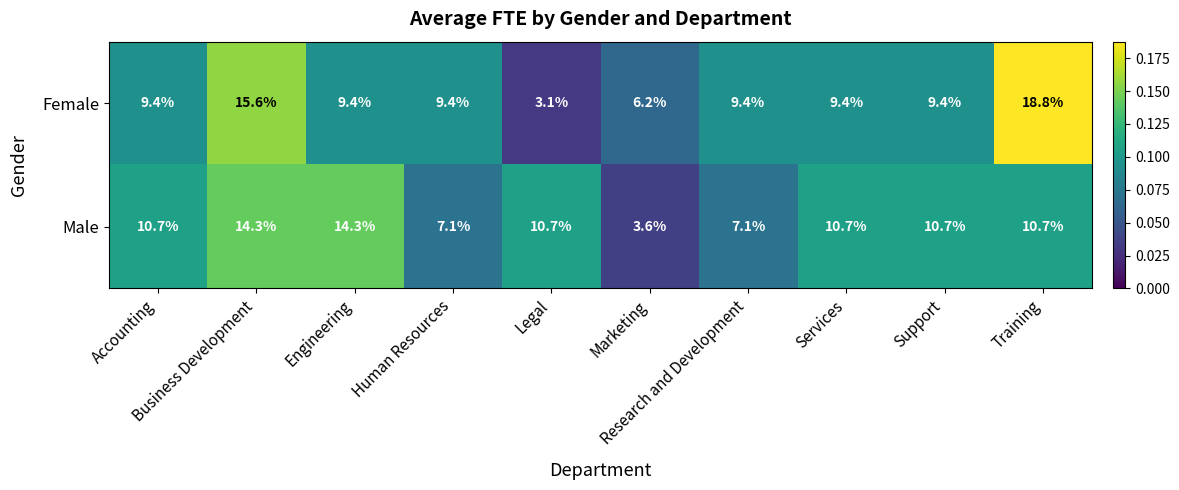

What is the highest value of the Female series?

18.8